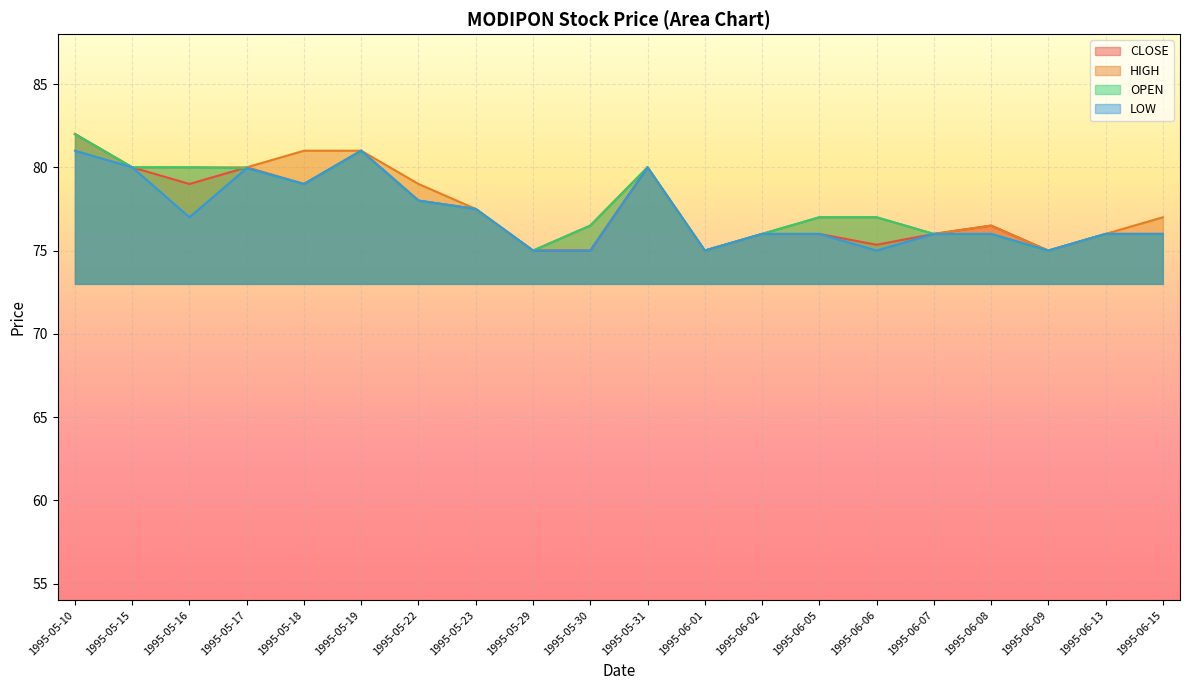

Which label corresponds to the smallest value in the chart?

1995-05-29